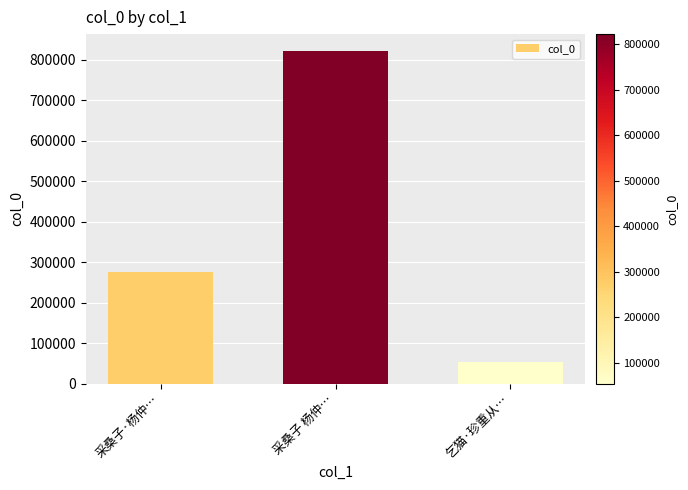

How many values are between 54150 and 822007?

3